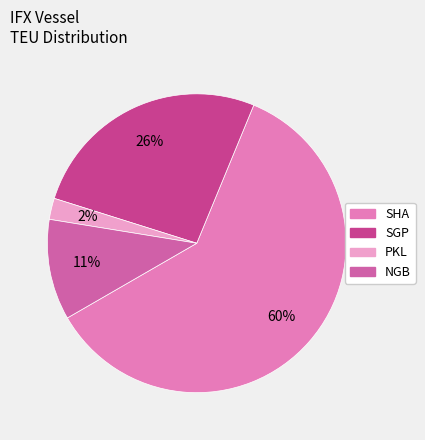

Does any single category account for the majority?

Yes